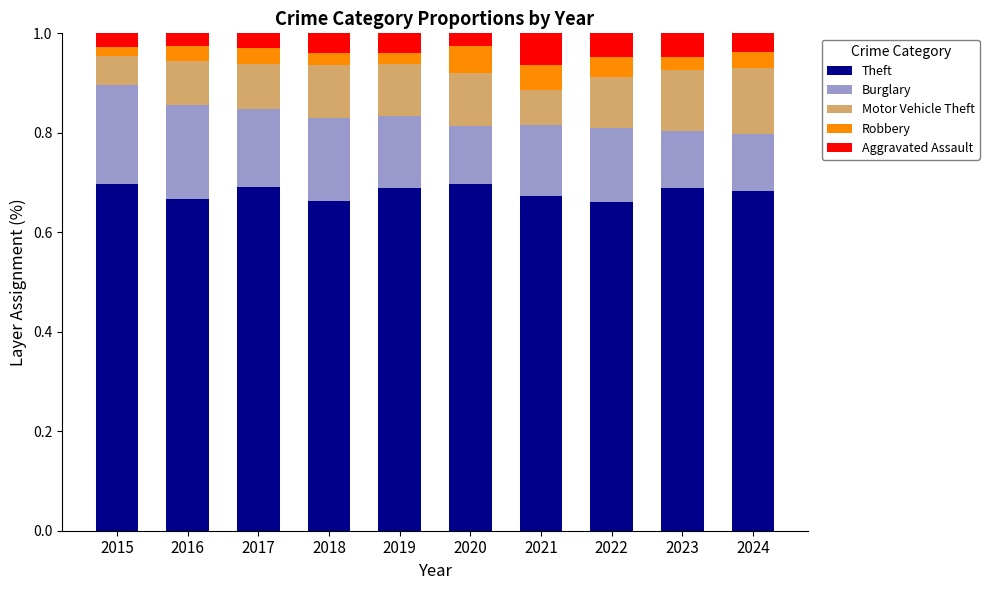

What is the total value across all series at 2017?

1.0